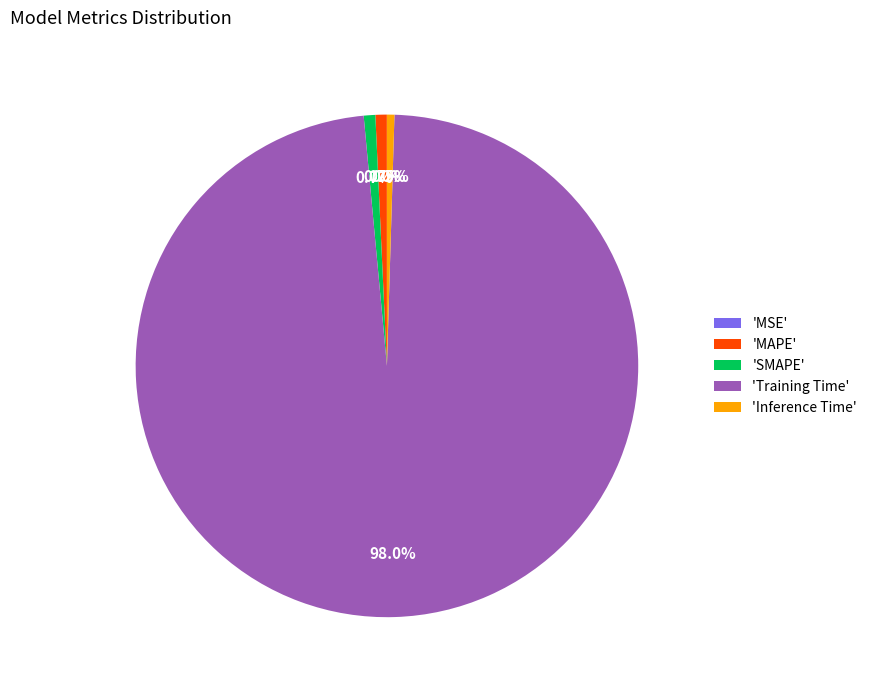

Which slice is the largest?

'Training Time'